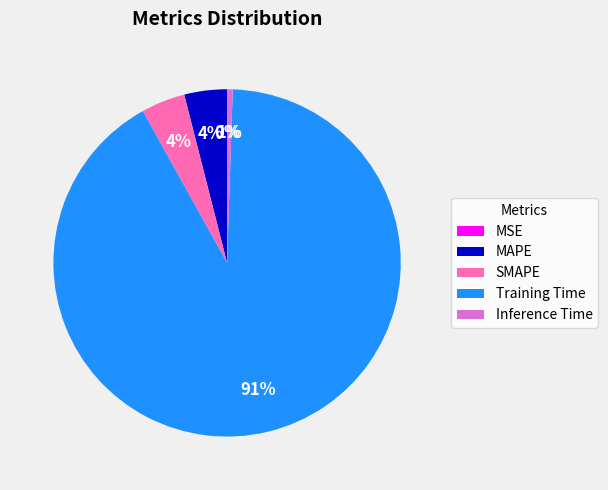

Between MAPE and Inference Time, which is larger?

MAPE